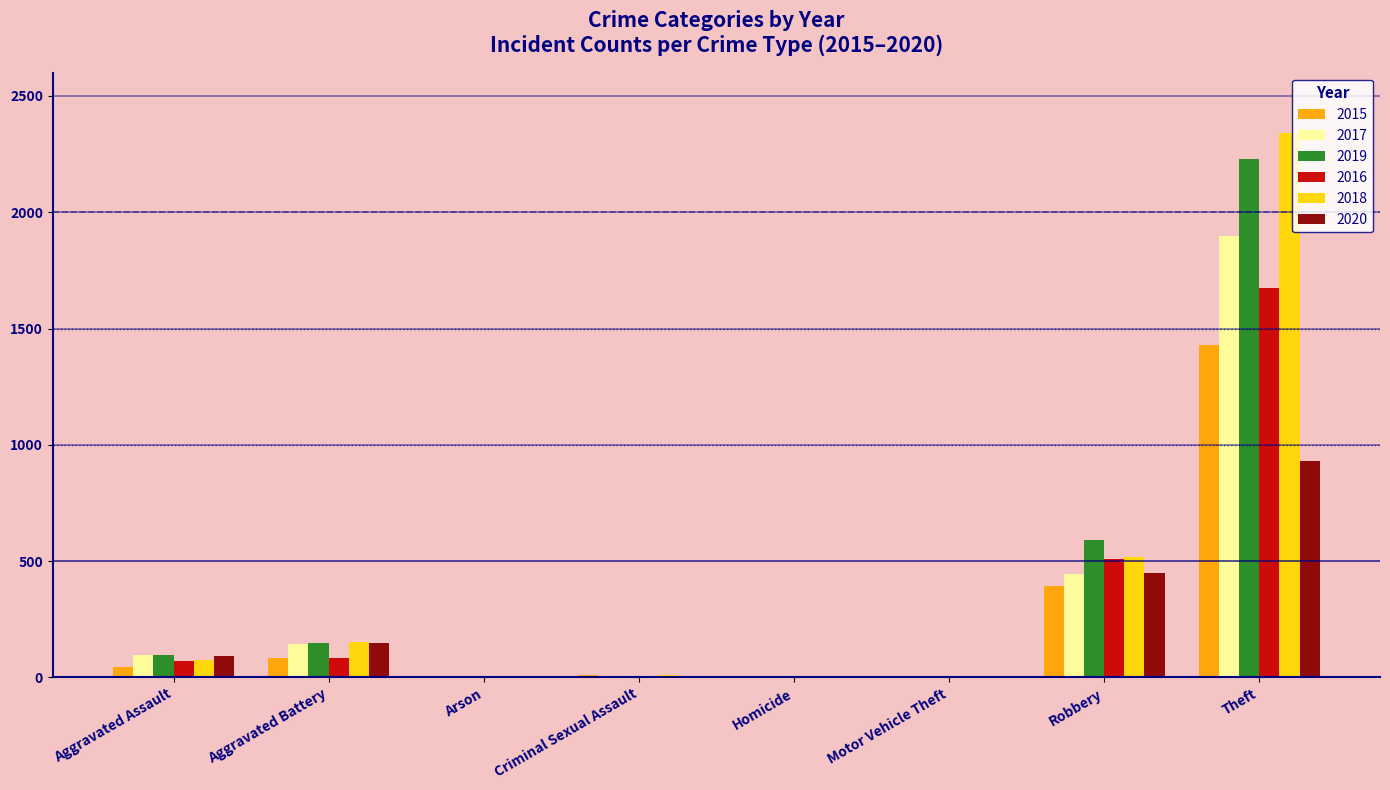

At which category is the sum across all series the highest?

Theft